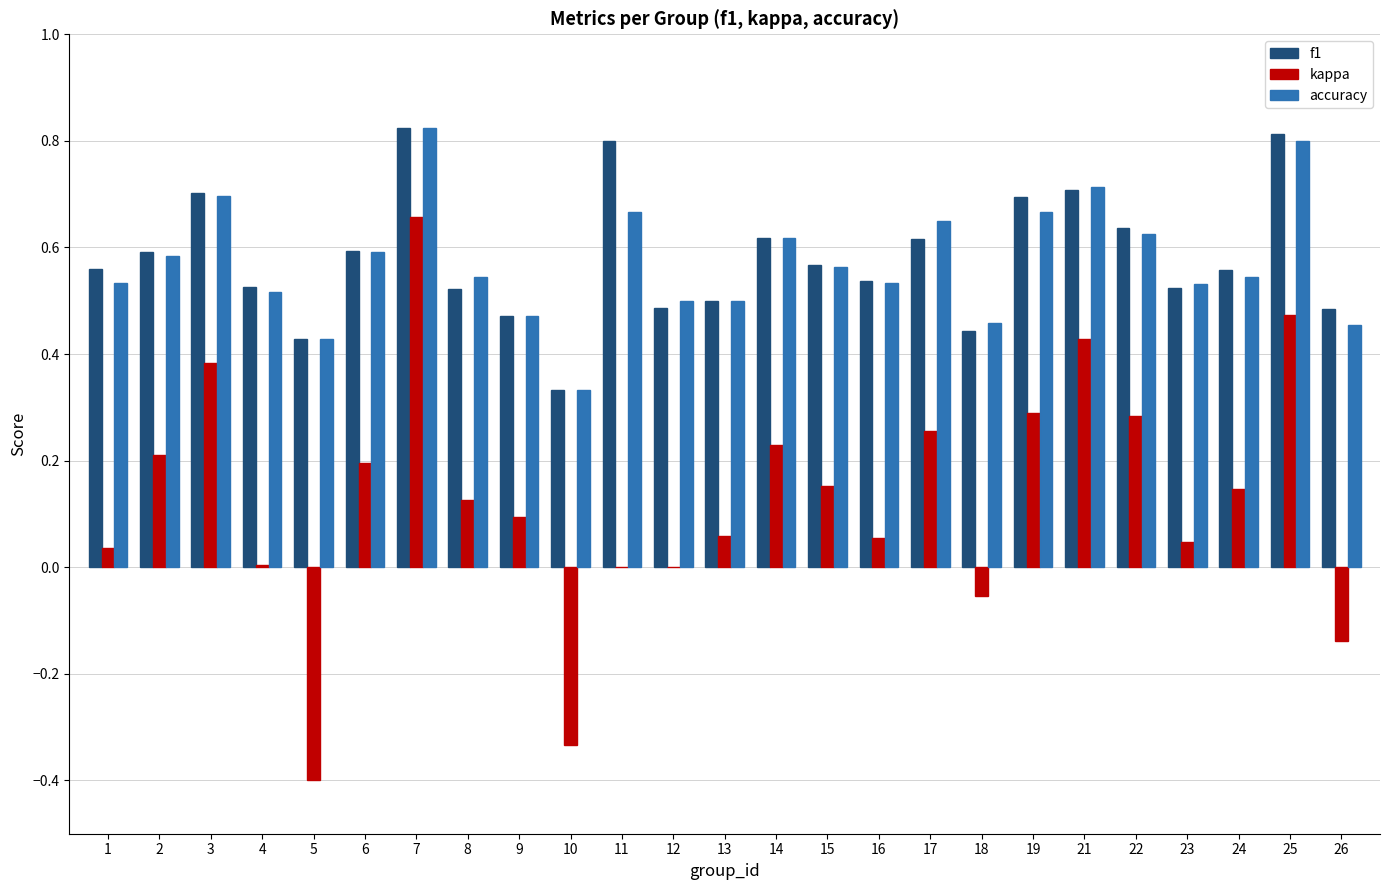

Is it true that accuracy equals 0.4 at 19?

False